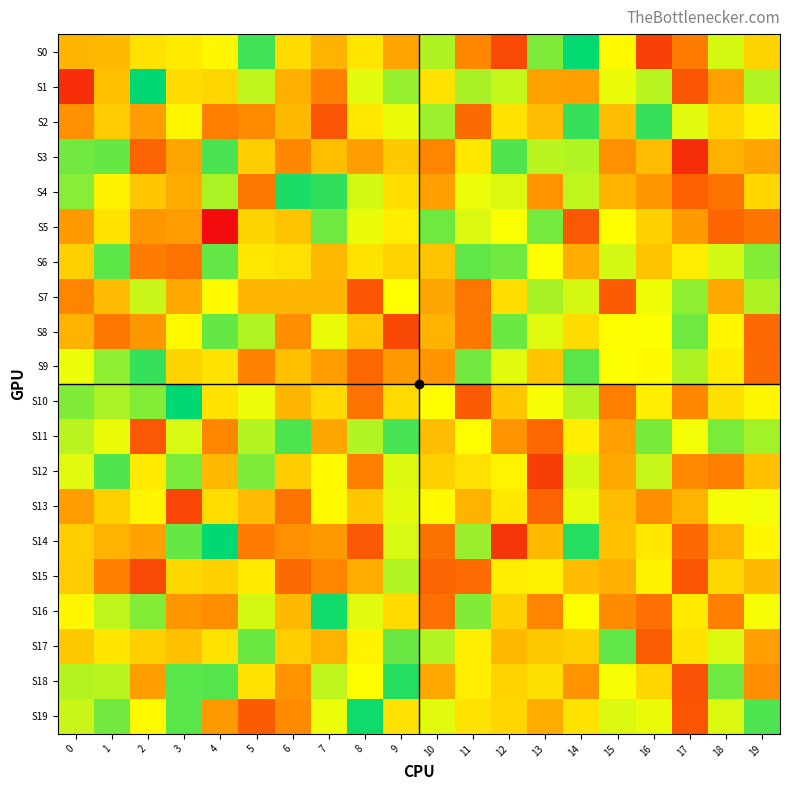

Which series changed the most between 6 and 18?

S4